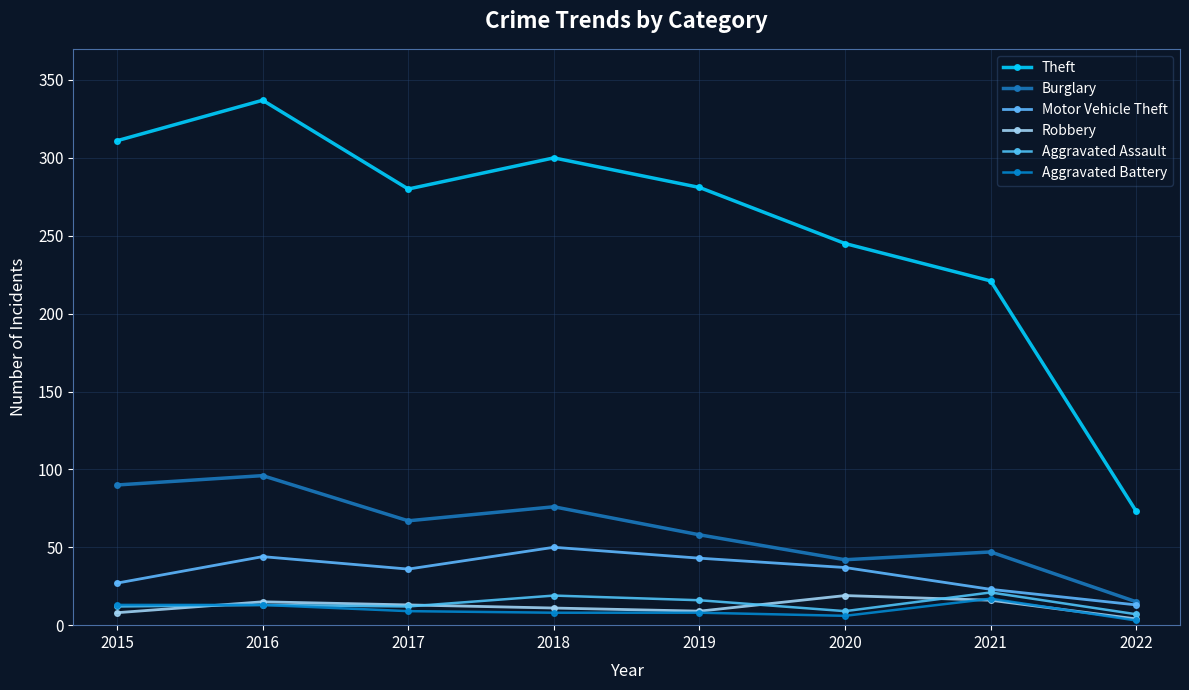

Which series has the widest spread of values?

Theft